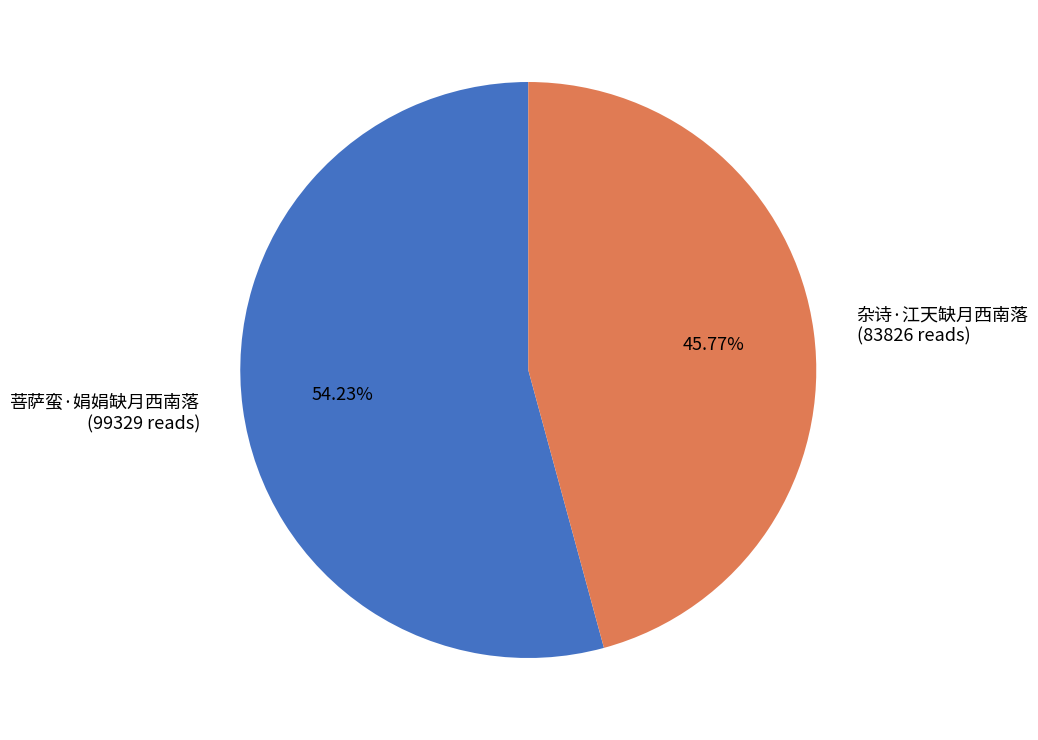

Does any single category account for the majority?

Yes